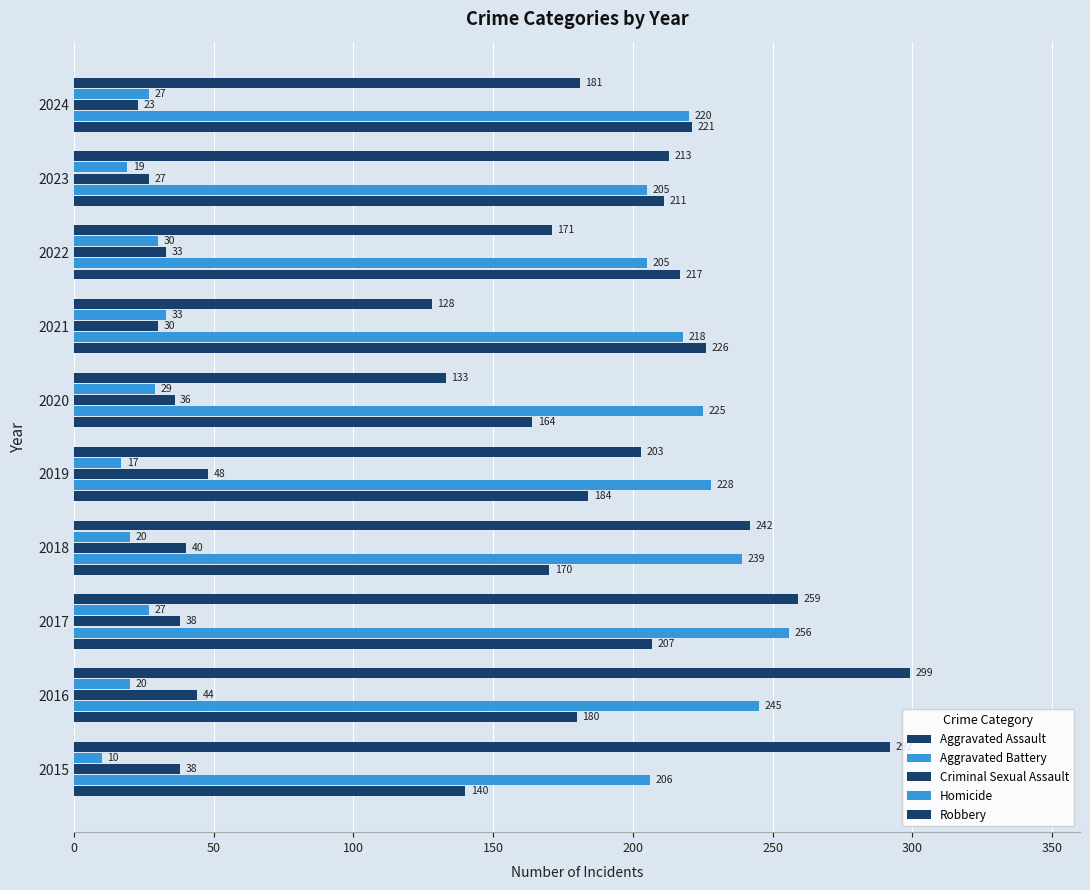

How many data points does each series have?

10